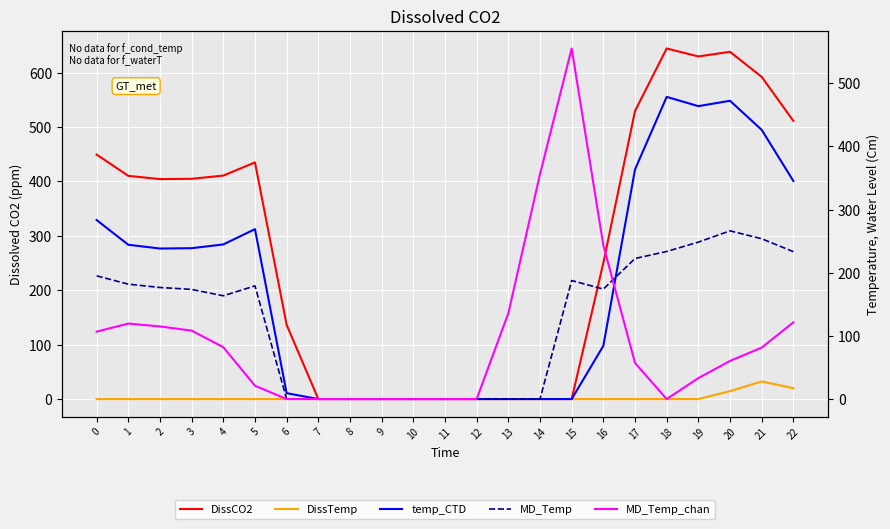

Between 7 and 20, which is larger?

20